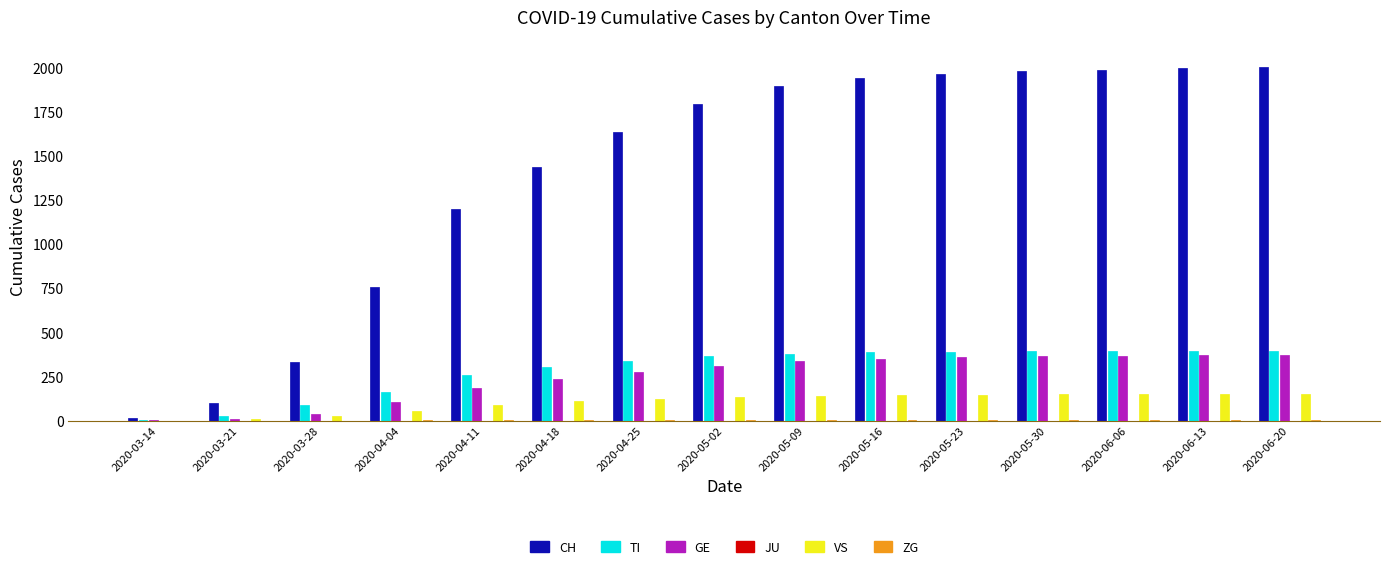

What are all the series names shown in the legend?

CH, TI, GE, JU, VS, ZG